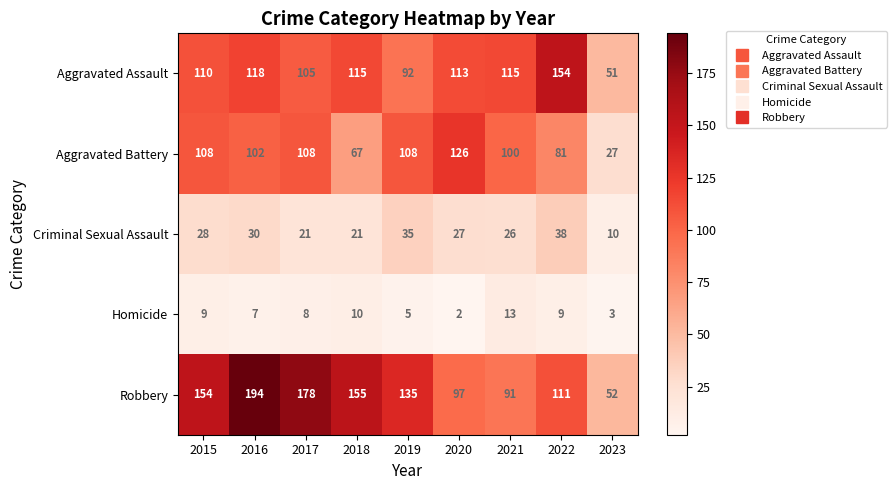

Is it true that Homicide equals 13 at 2018?

False